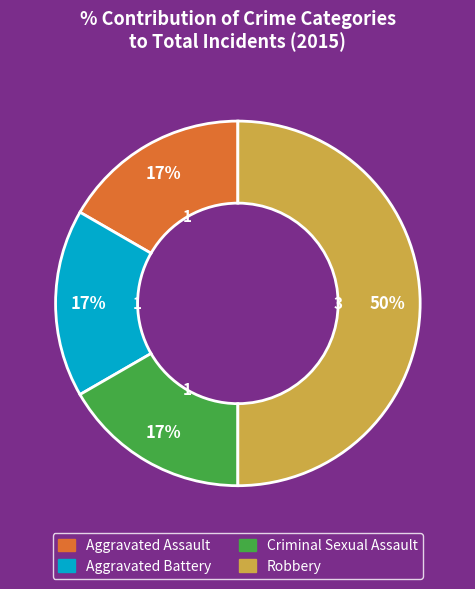

Which has a higher value, Aggravated Assault or Robbery?

Robbery